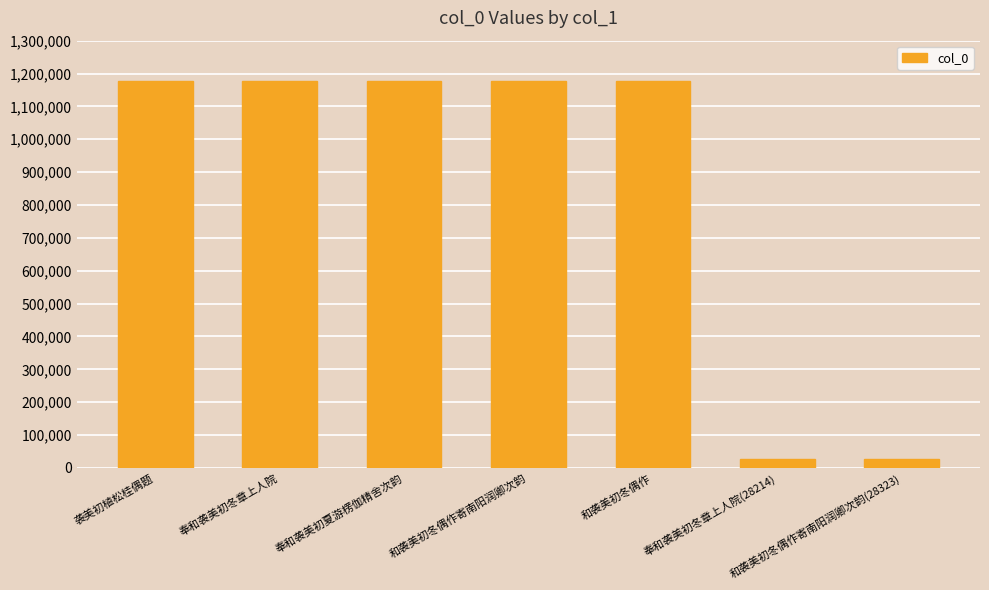

What is the difference between the maximum and second lowest values?

1148270